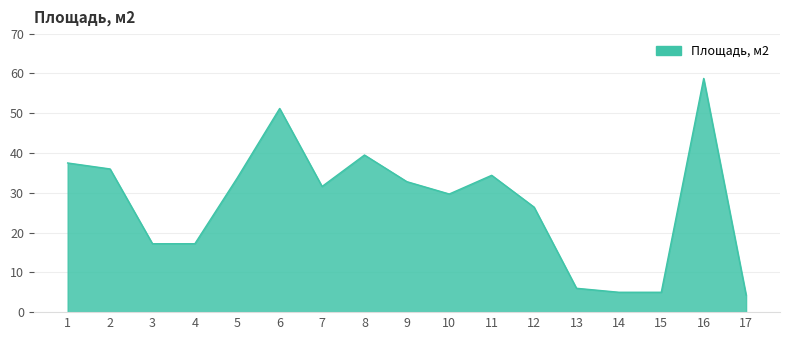

Which category has the lowest value across all series?

17